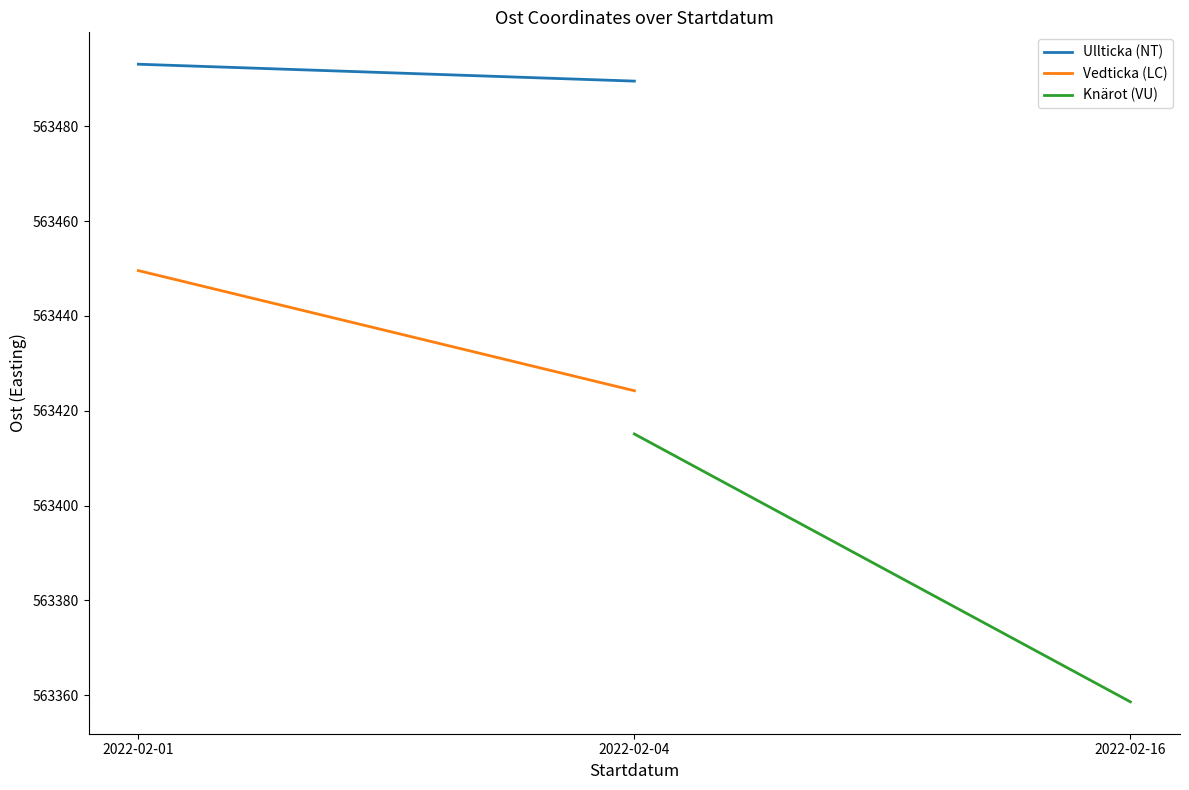

Where is Ullticka (NT) nearest to the value 563491?

2022-02-04